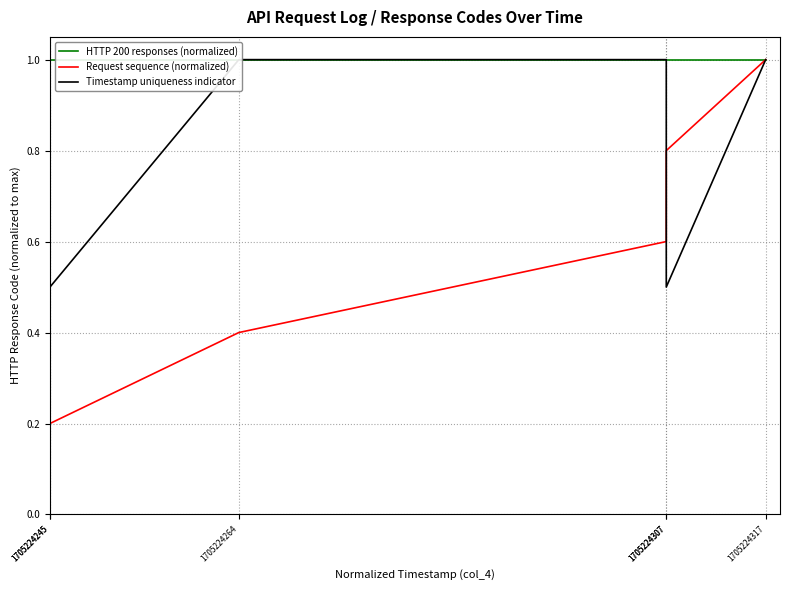

List the series in order of their peak value, highest first.

HTTP 200 responses (normalized), Request sequence (normalized), Timestamp uniqueness indicator